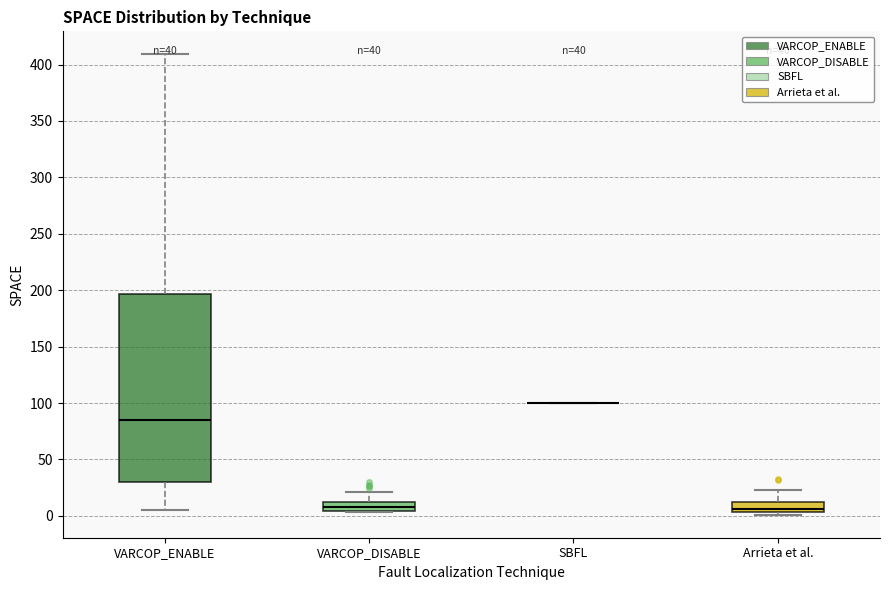

Reading left to right, read every box against the y-axis: the position of its median line, the range the box covers, and the ends of its whiskers. The values are not printed on the chart, so give them approximately, as read against the axis.

VARCOP_ENABLE: median 85, box 30 to 195, whiskers 5 to 410
VARCOP_DISABLE: median 10 (inside the box), box 5 to 10, whiskers 5 to 20
SBFL: box collapsed to a line at 100, whiskers 100 to 100
Arrieta et al.: median 5 (just above the box's lower edge), box 5 to 10, whiskers 0 to 25